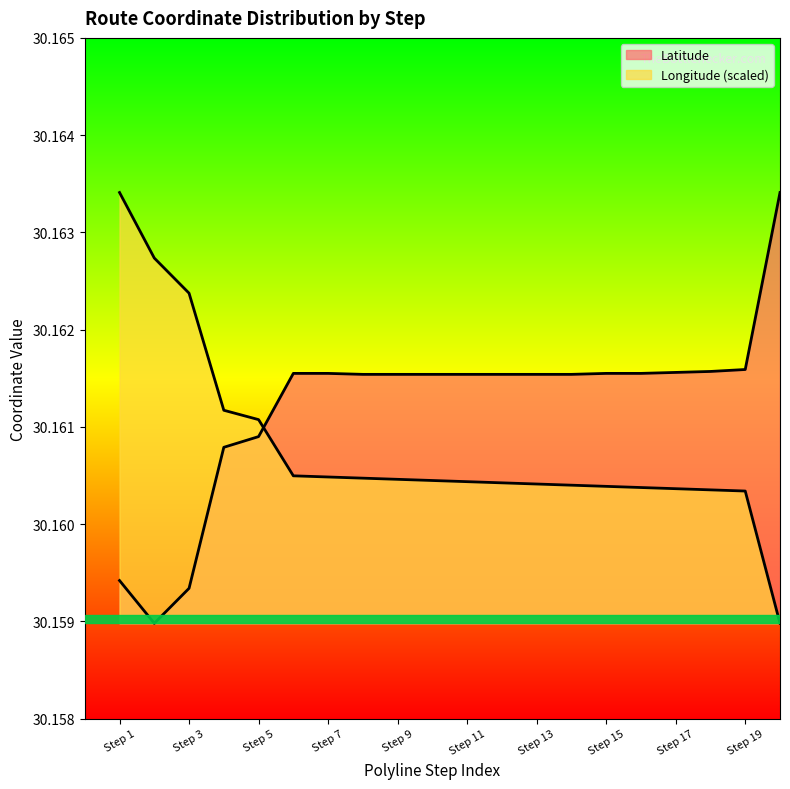

List the labels in order of Latitude value, largest first.

20, 19, 18, 17, 6, 7, 15, 16, 8, 9, 10, 11, 12, 13, 14, 5, 4, 1, 3, 2